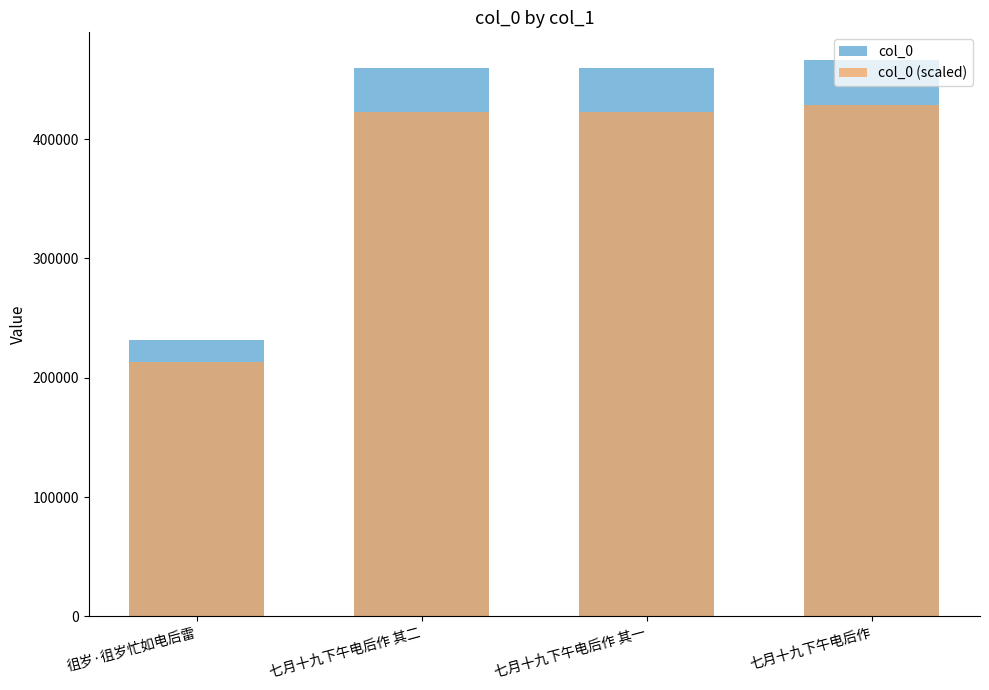

Reading right to left, list all the values displayed in this chart.

col_0: 七月十九下午电后作=466123.0	七月十九下午电后作 其一=459609.0	七月十九下午电后作 其二=459610.0	徂岁·徂岁忙如电后雷=231585.0
col_0 (scaled): 七月十九下午电后作=428833.2	七月十九下午电后作 其一=422840.3	七月十九下午电后作 其二=422841.2	徂岁·徂岁忙如电后雷=213058.2